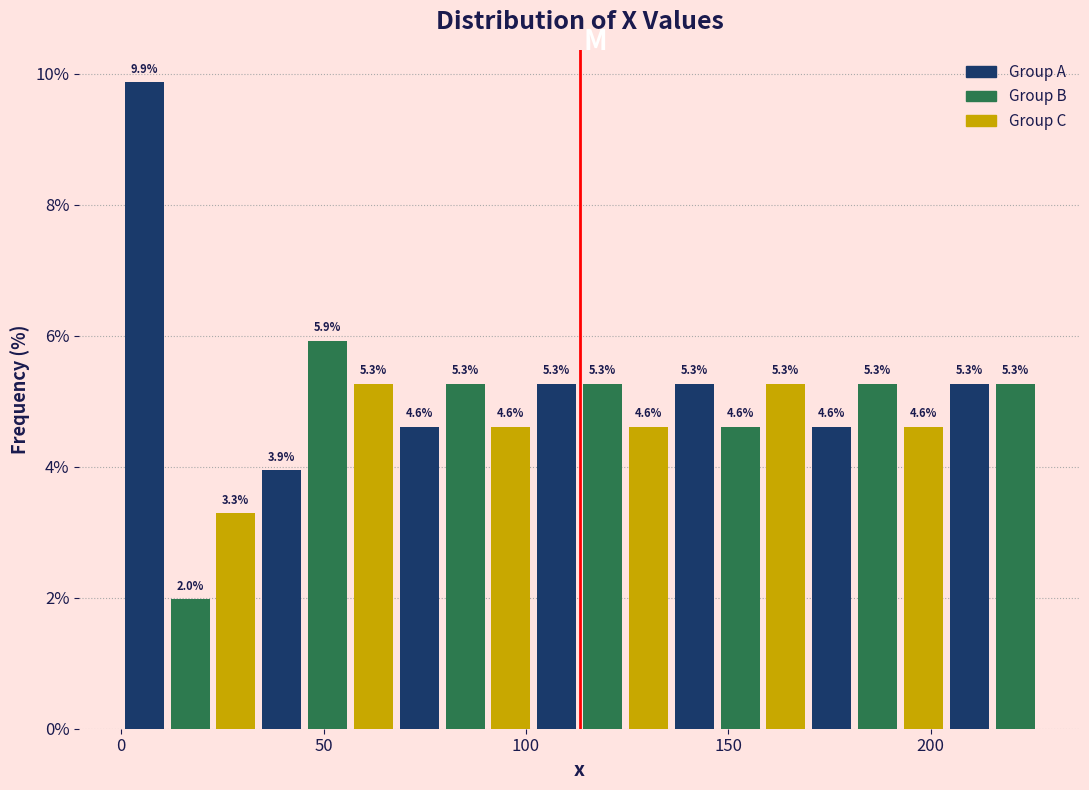

Around what value on the x-axis is the tallest bar? Give the approximate position of its centre, as read against the axis.

5